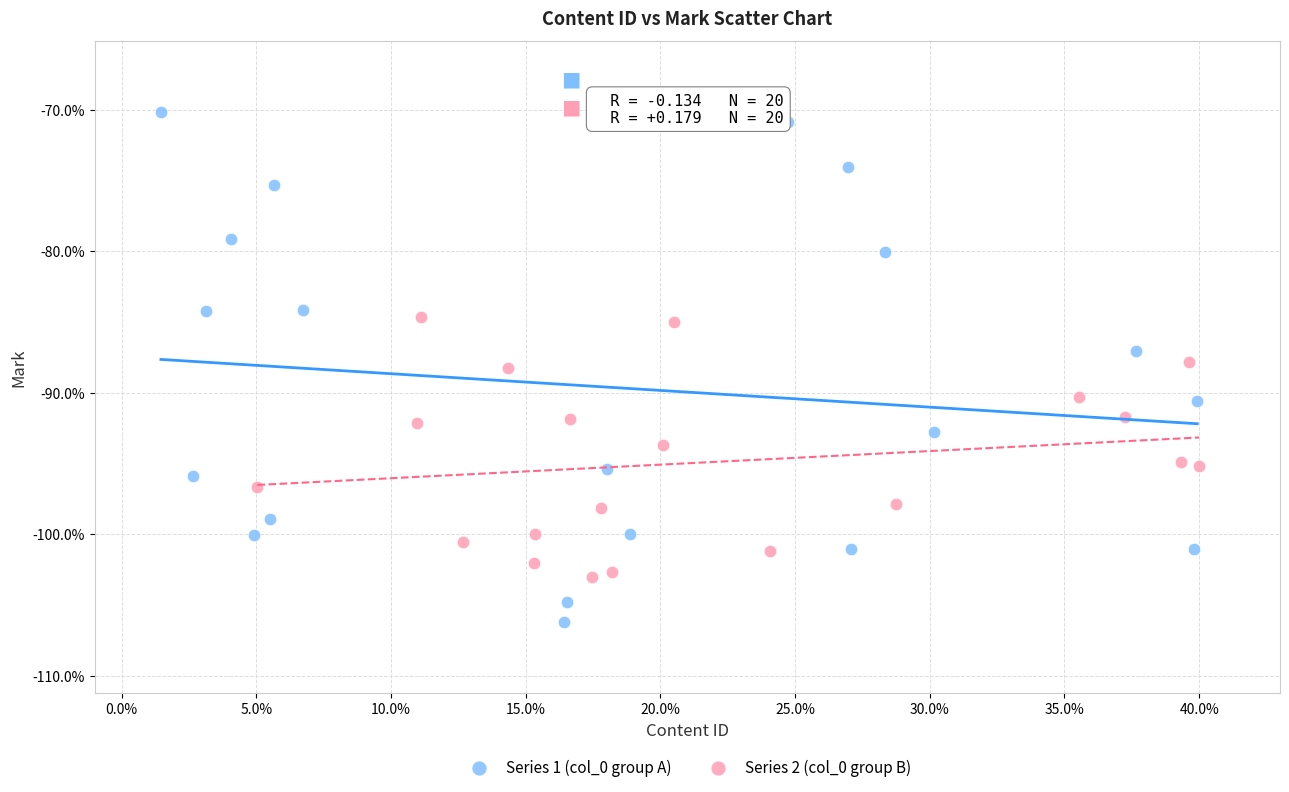

Which series has the widest spread of Y values?

Series 1 (col_0 group A)